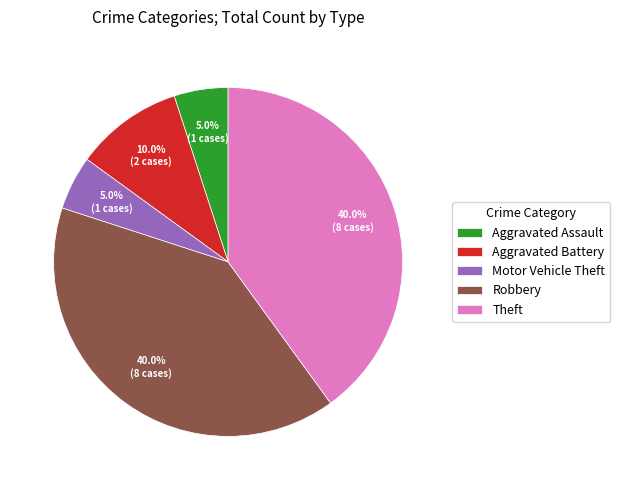

To the nearest percent, what portion does Aggravated Assault represent?

5%